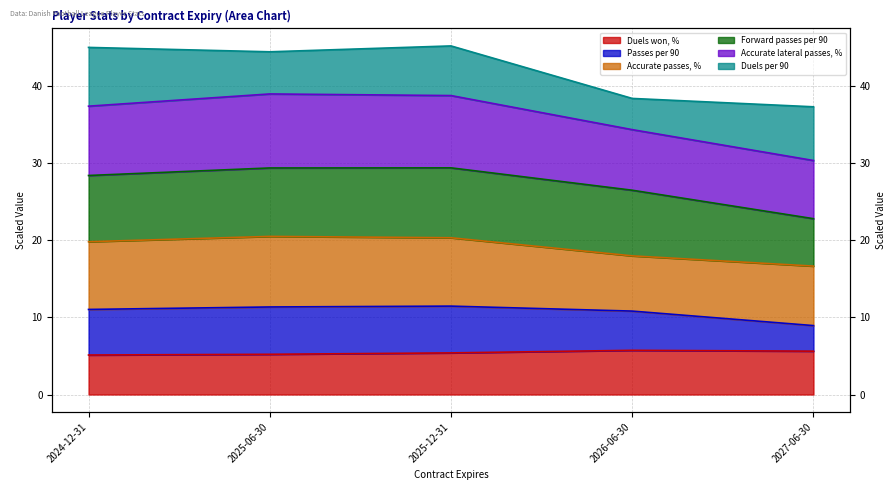

At which category is the sum across all series the highest?

2025-12-31